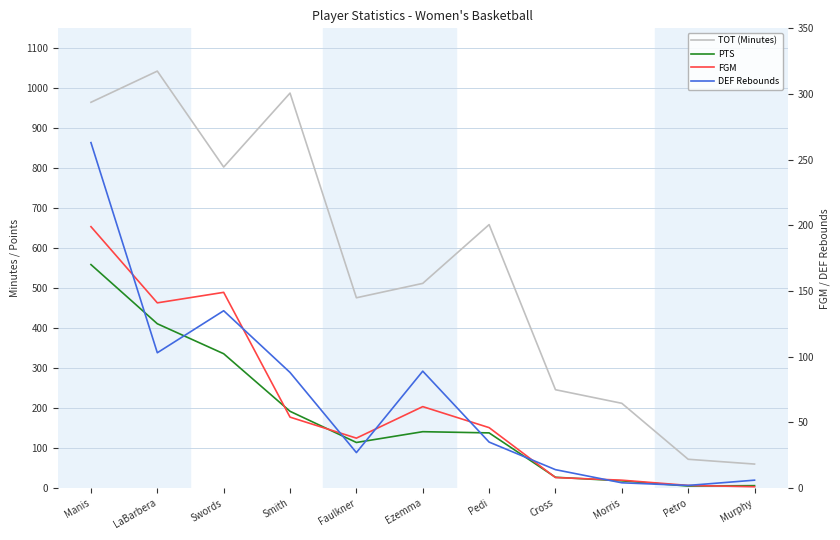

Reading left to right, transcribe all the data shown in this chart.

TOT (Minutes): Manis=965	LaBarbera=1043	Swords=803	Smith=988	Faulkner=476	Ezemma=512	Pedi=659	Cross=246	Morris=212	Petro=72	Murphy=60
PTS: Manis=559	LaBarbera=411	Swords=336	Smith=192	Faulkner=114	Ezemma=141	Pedi=138	Cross=27	Morris=18	Petro=5	Murphy=6
FGM: Manis=199	LaBarbera=141	Swords=149	Smith=54	Faulkner=38	Ezemma=62	Pedi=46	Cross=8	Morris=6	Petro=2	Murphy=1
DEF Rebounds: Manis=263	LaBarbera=103	Swords=135	Smith=88	Faulkner=27	Ezemma=89	Pedi=35	Cross=14	Morris=4	Petro=2	Murphy=6